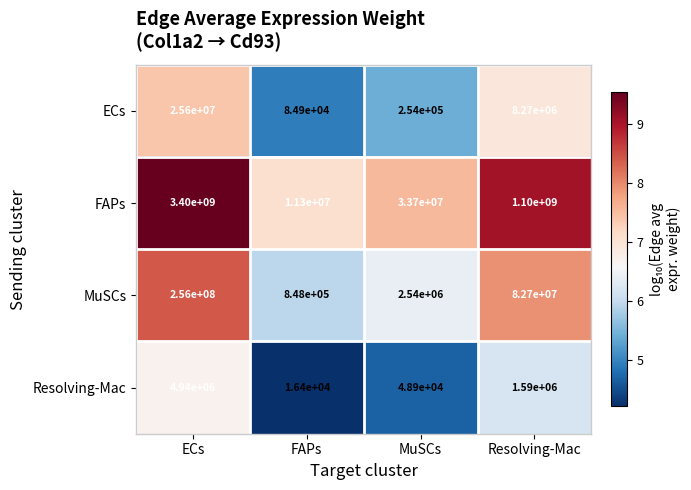

Count the number of categories in the chart.

4